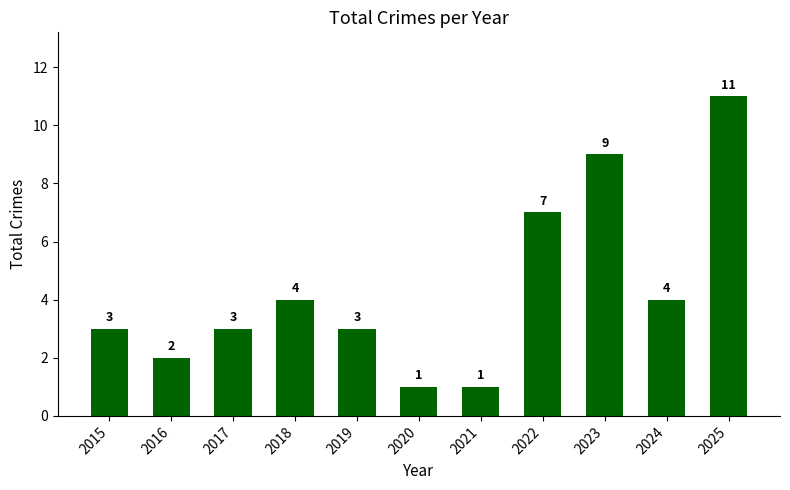

Reading right to left, what are all the values shown in this chart?

11	4	9	7	1	1	3	4	3	2	3